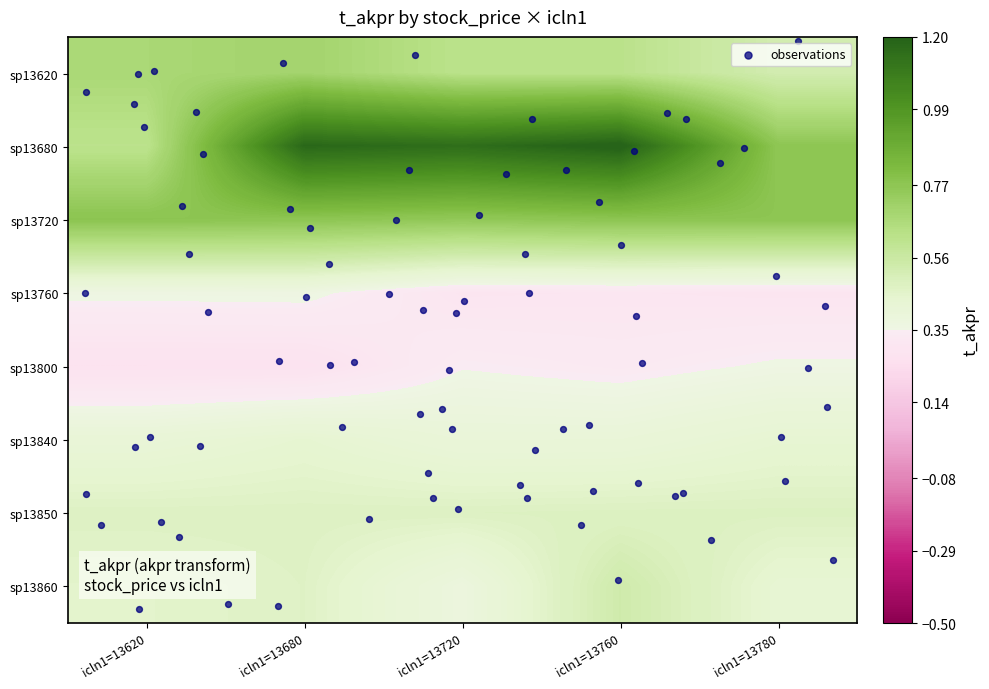

List the series in order of their peak value, highest first.

13680, 13720, 13620, 13860, 13850, 13840, 13760, 13800